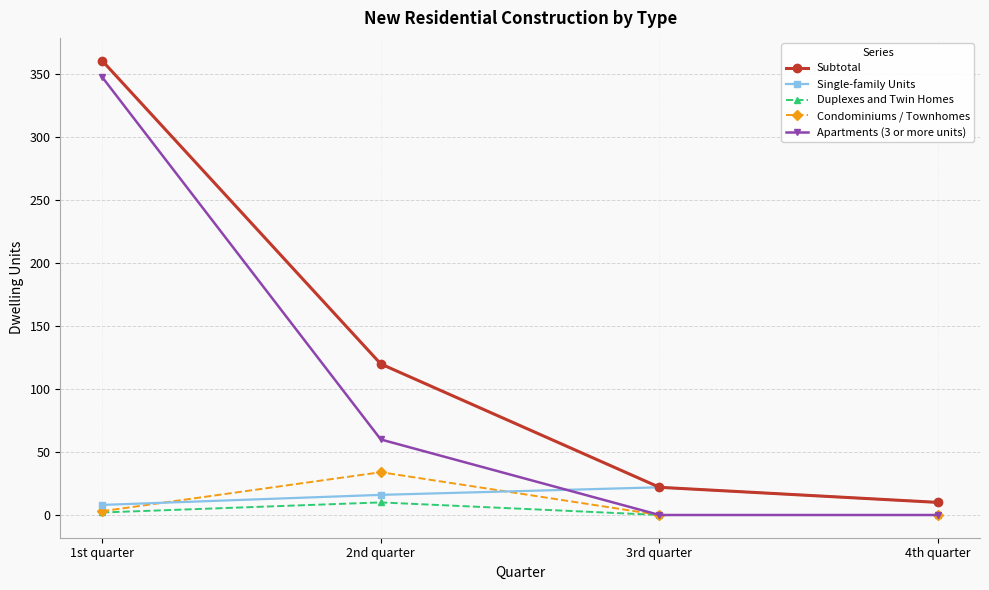

What is the difference between the maximum and minimum values in the Duplexes and Twin Homes series?

10